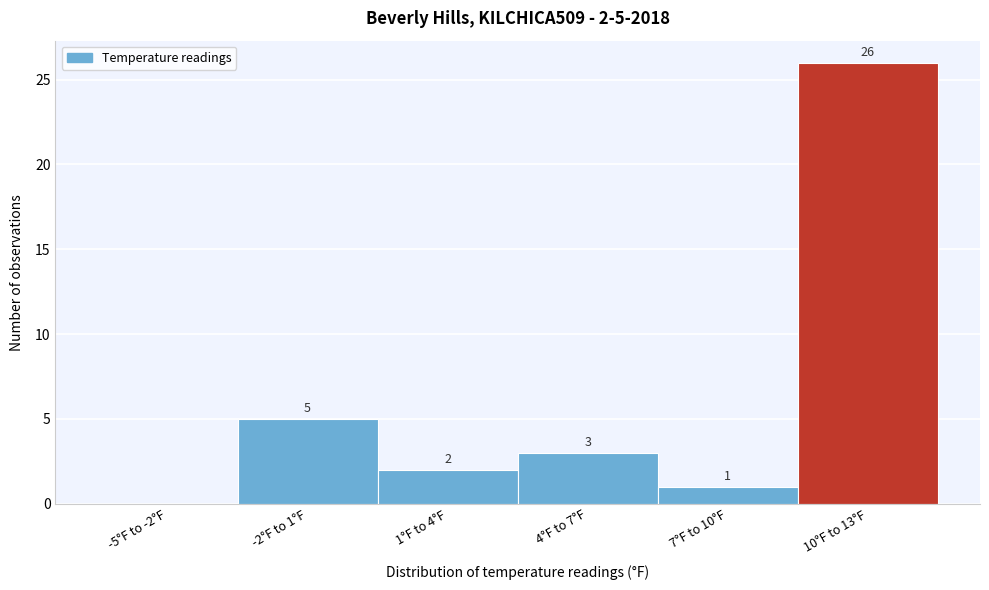

Reading left to right, extract all data points from this chart.

-5°F to -2°F=0	-2°F to 1°F=5	1°F to 4°F=2	4°F to 7°F=3	7°F to 10°F=1	10°F to 13°F=26